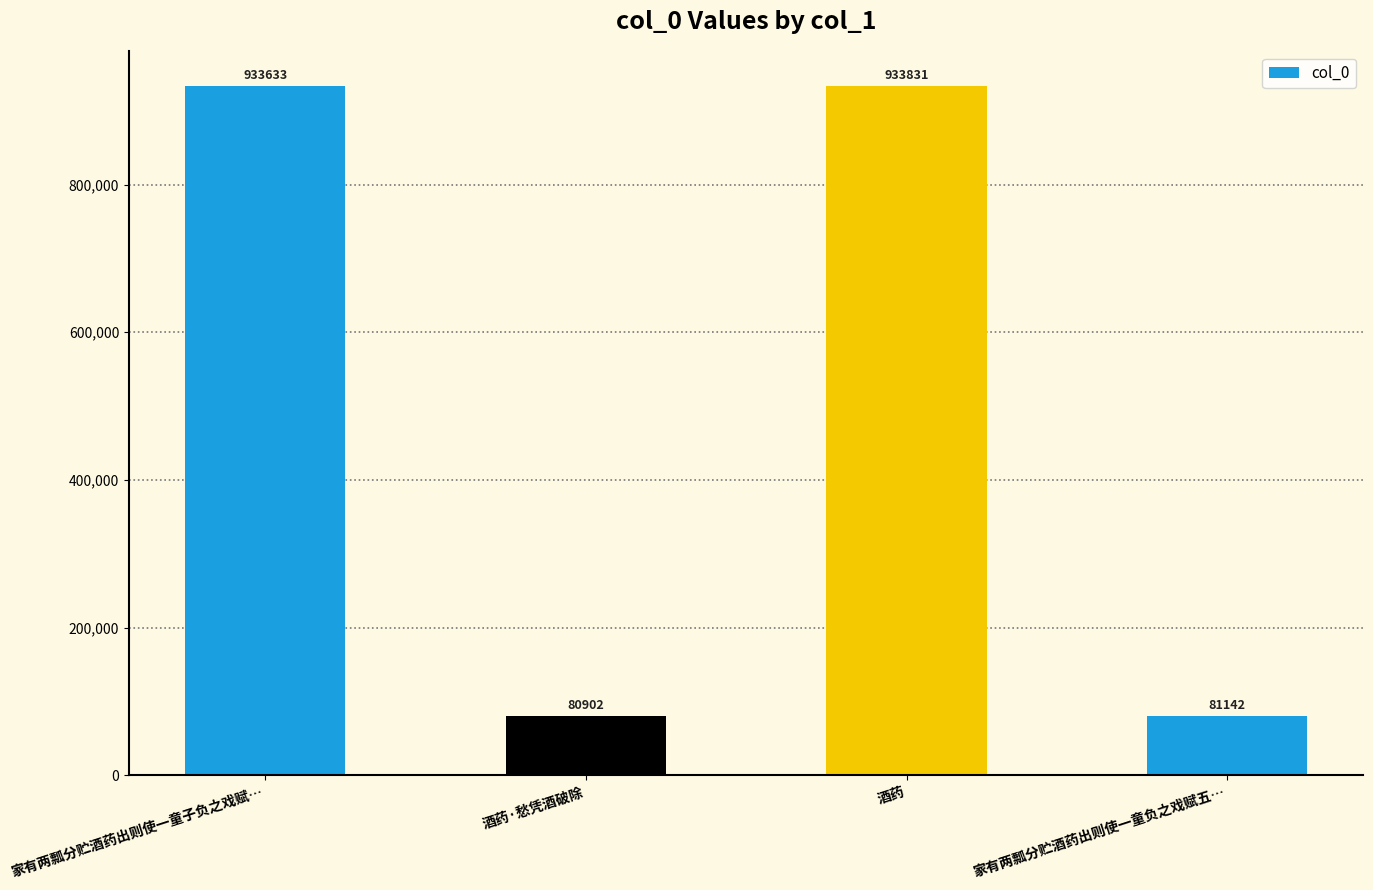

What is the difference between the values at 家有两瓢分贮酒药出则使一童负之戏赋五… and 家有两瓢分贮酒药出则使一童子负之戏赋…?

852491